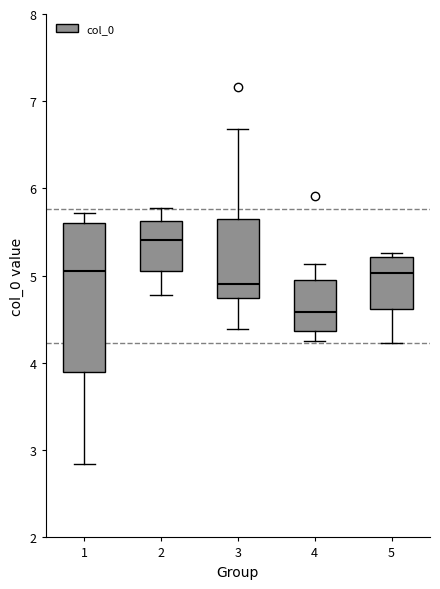

Comparing the boxes themselves (not the whiskers), which one is the tallest?

1